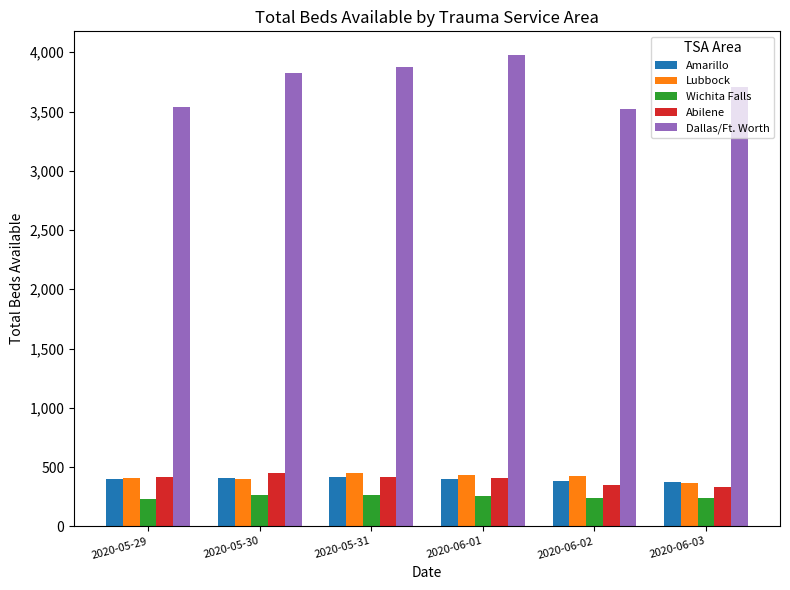

Where does the Abilene series first go above 413?

2020-05-29